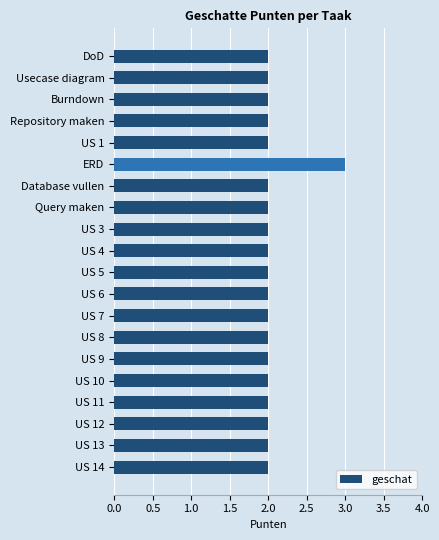

How many bars are there in total?

20